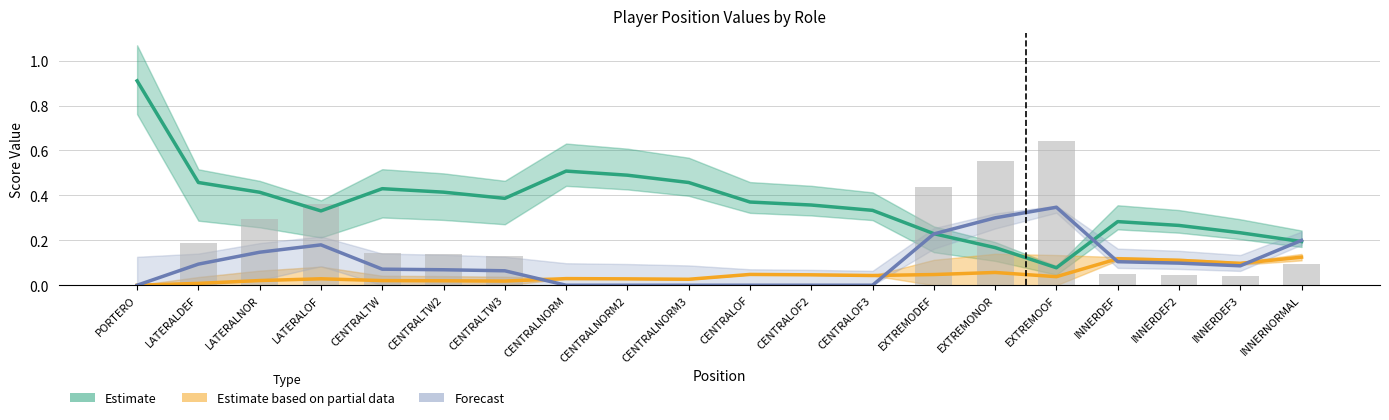

What is the value of the Estimate bar at the 4th from the left?

0.3